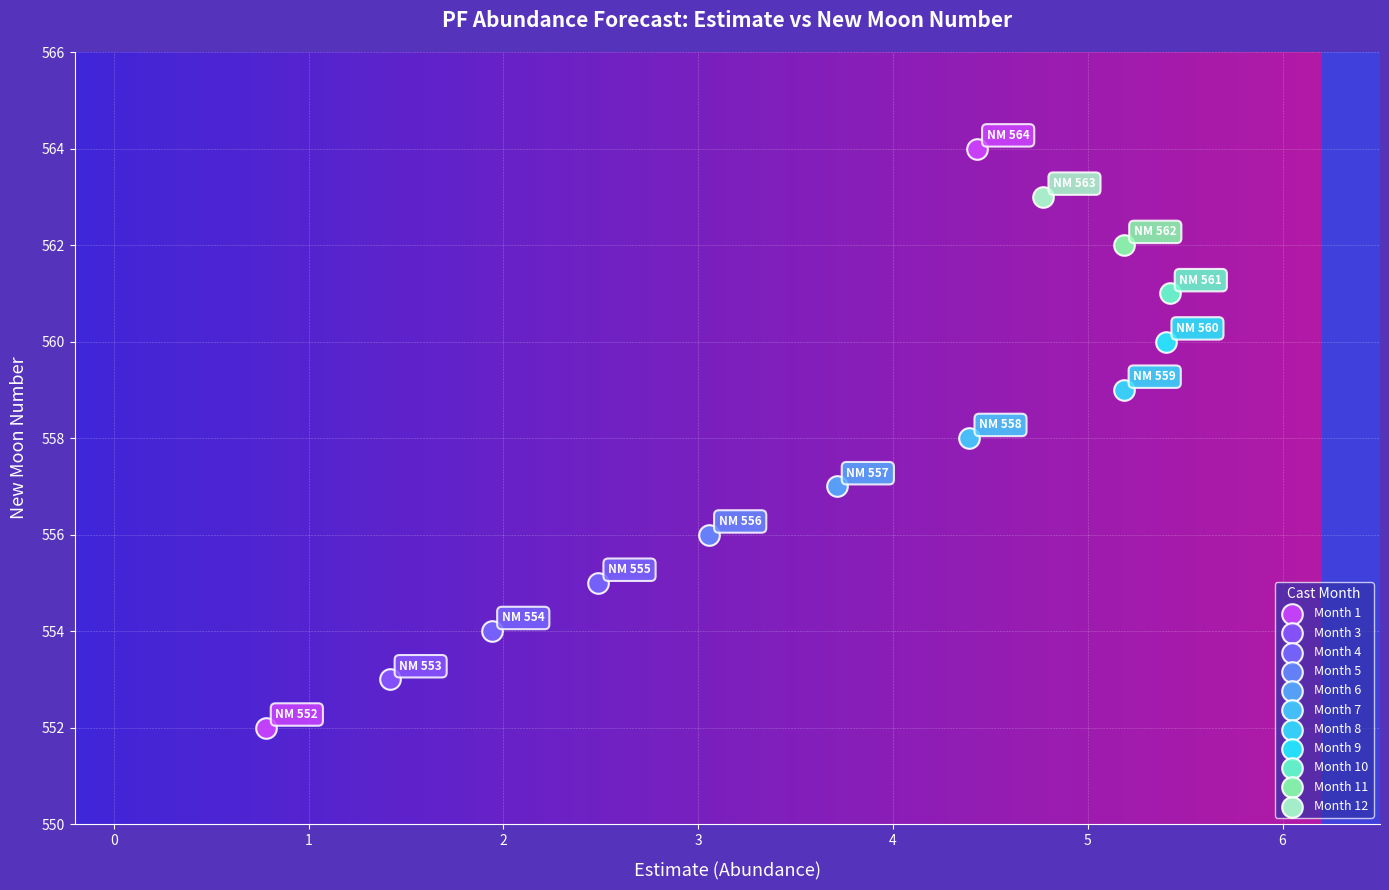

What are all the series names shown in the legend?

Month 1, Month 3, Month 4, Month 5, Month 6, Month 7, Month 8, Month 9, Month 10, Month 11, Month 12